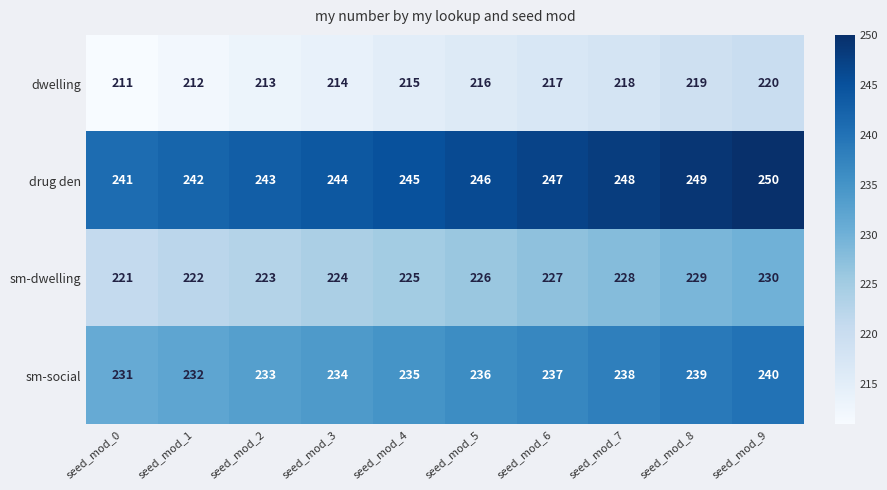

How many sm-social values are between 233 and 238?

6